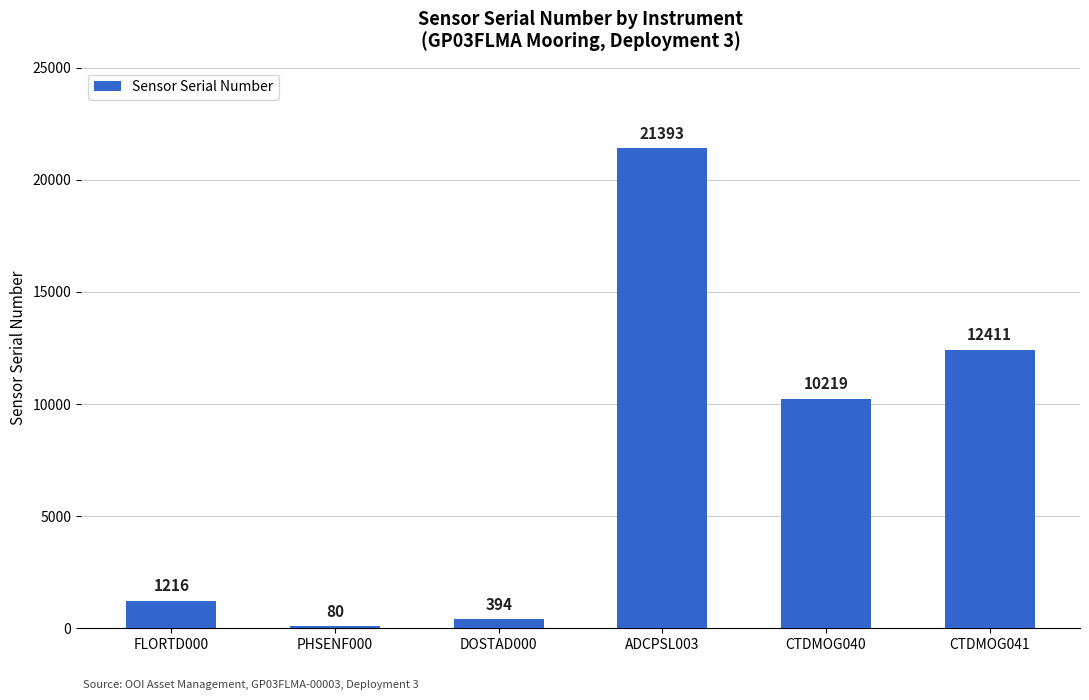

What is the difference between the values at CTDMOG040 and CTDMOG041?

2192